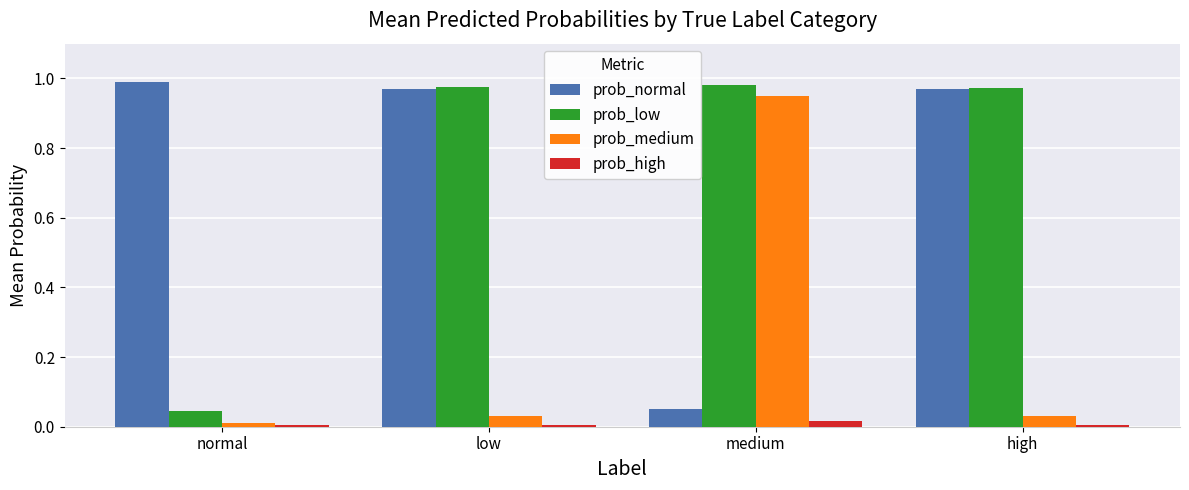

Does the chart contain stacked bars?

No